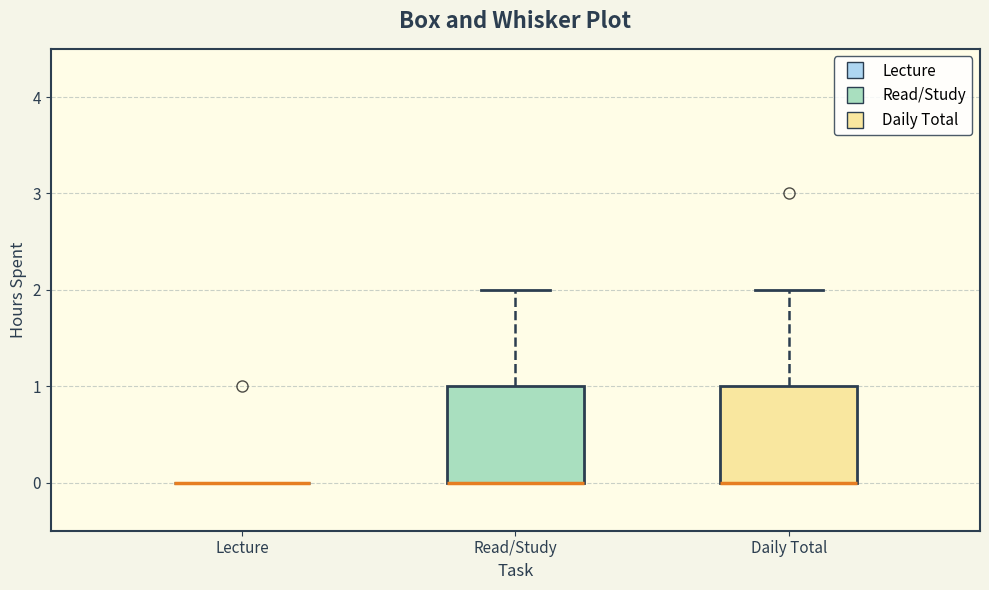

Reading left to right, transcribe this box plot: for each box, give where its median line is, the range the box spans, and where its two whiskers end, as read against the y-axis. The values are not printed on the chart, so give them approximately, as read against the axis.

Lecture: box collapsed to a line at 0, whiskers 0 to 0
Read/Study: median 0 (drawn on the box's lower edge), box 0 to 1, whiskers 0 to 2
Daily Total: median 0 (drawn on the box's lower edge), box 0 to 1, whiskers 0 to 2